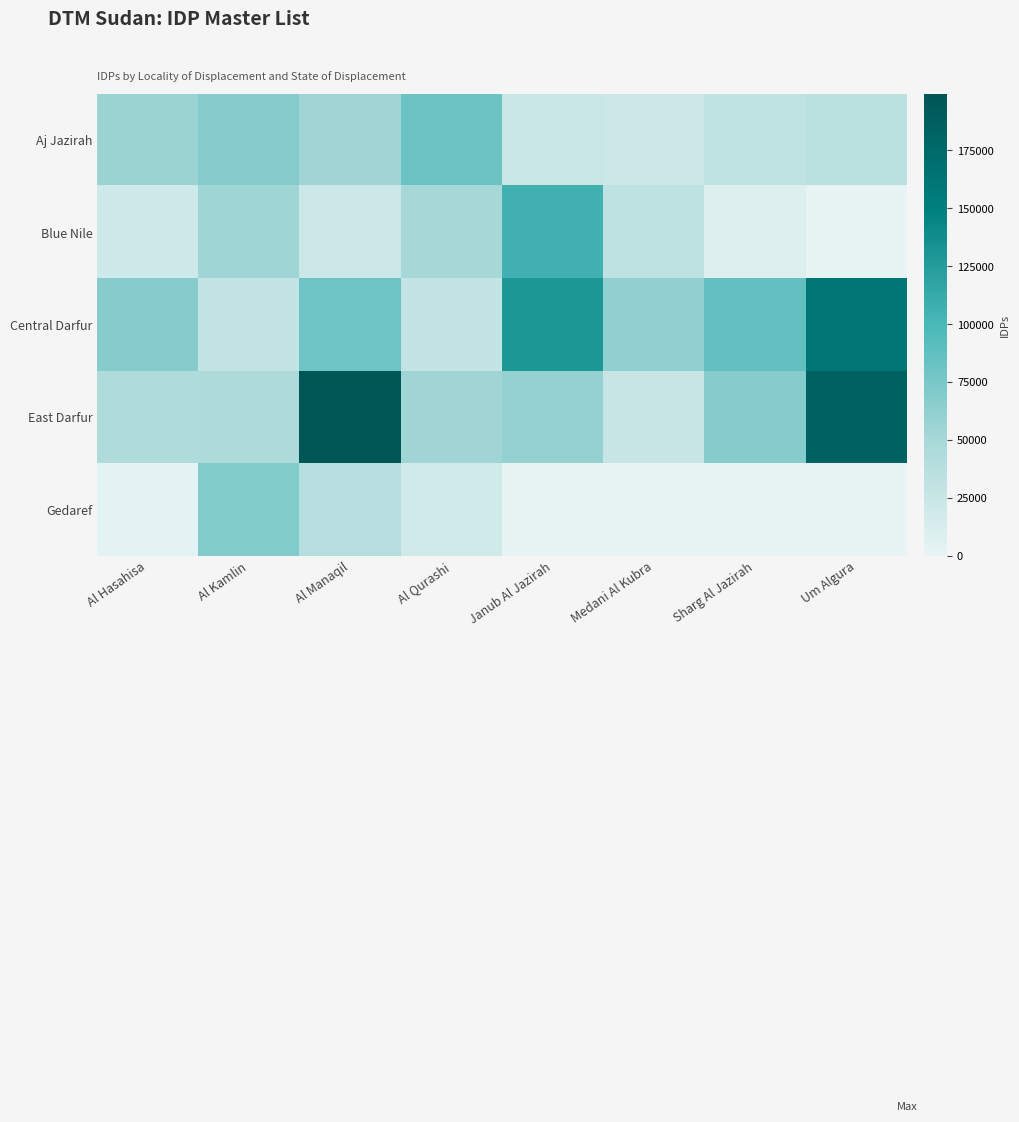

Which series has the largest range (max minus min)?

East Darfur